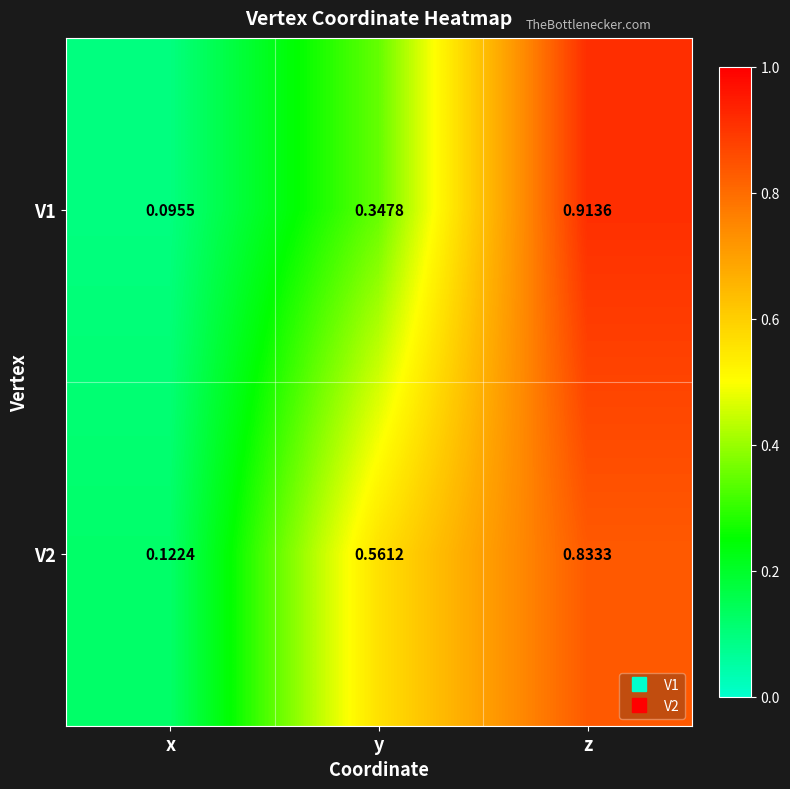

At which label does V2 reach its minimum?

x